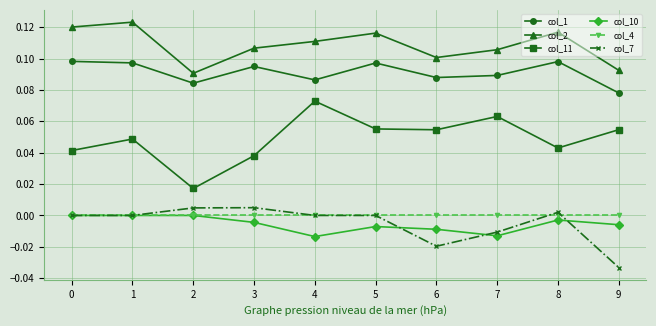

The value of col_2 at 4 is 0.0. True or false?

False